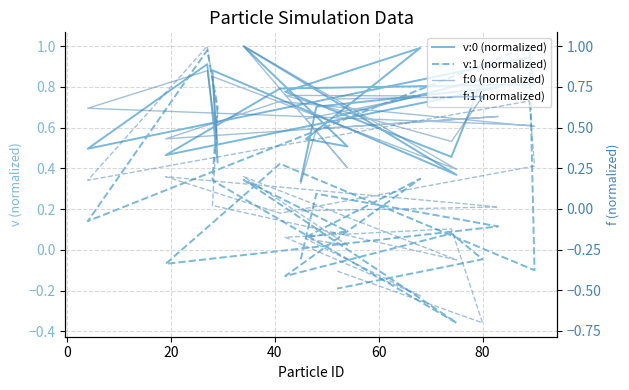

Does the chart have visible grid lines?

Yes